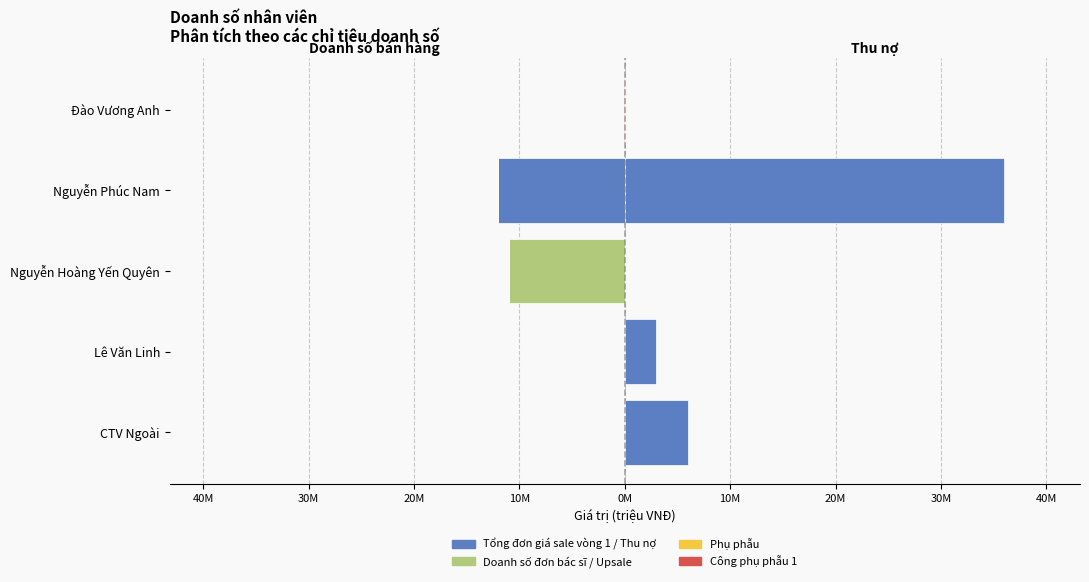

How many values in Tổng đơn giá sale vòng 1 are below zero?

1